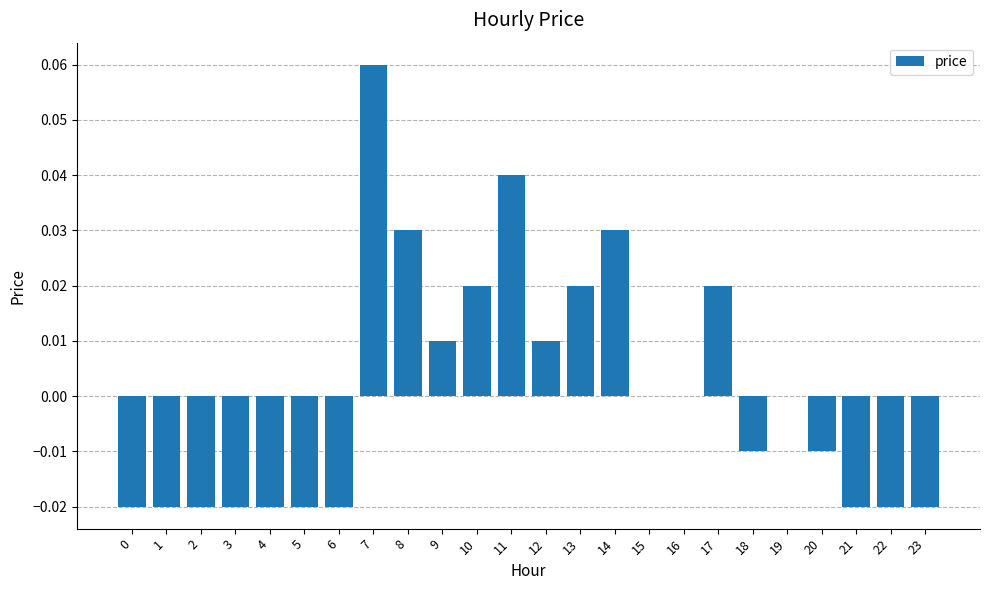

Count the number of data series in this chart.

1